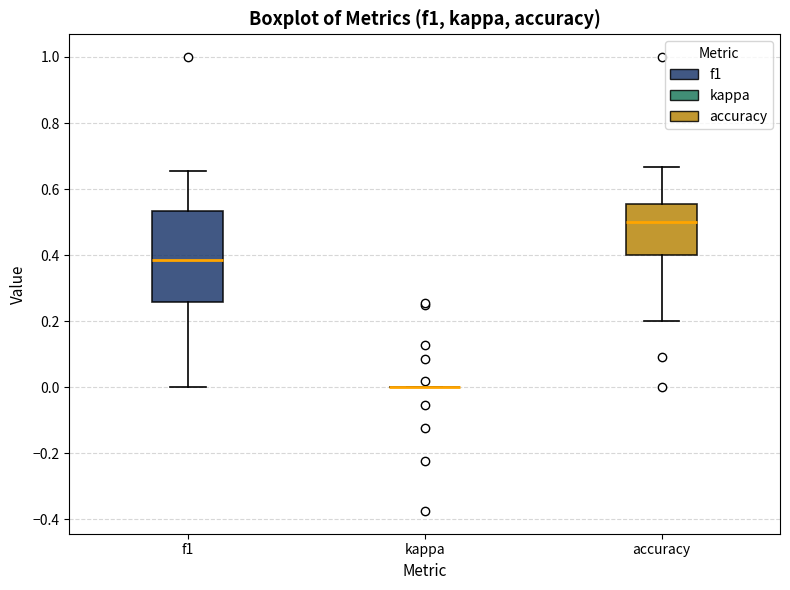

Reading left to right, transcribe this box plot: for each box, give where its median line is, the range the box spans, and where its two whiskers end, as read against the y-axis. The values are not printed on the chart, so give them approximately, as read against the axis.

f1: median 0.38, box 0.26 to 0.54, whiskers 0.00 to 0.66
kappa: box collapsed to a line at 0.00, whiskers 0.00 to 0.00
accuracy: median 0.50, box 0.40 to 0.56, whiskers 0.20 to 0.66